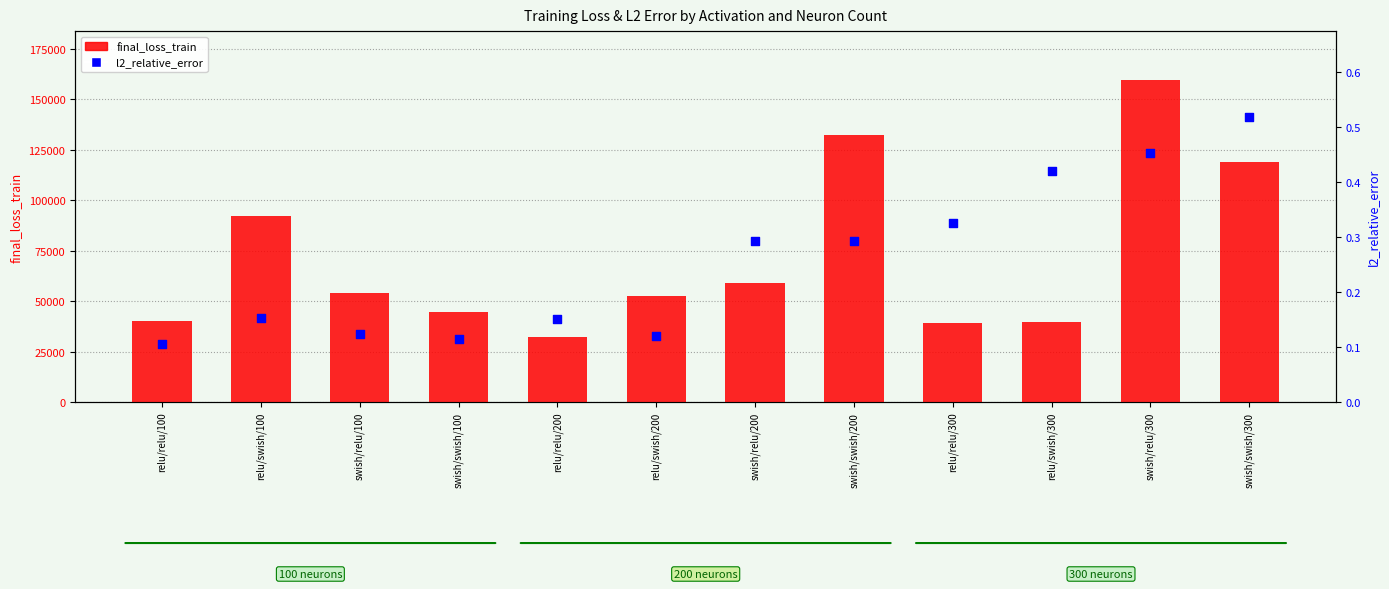

What are all the series names shown in the legend?

final_loss_train, l2_relative_error